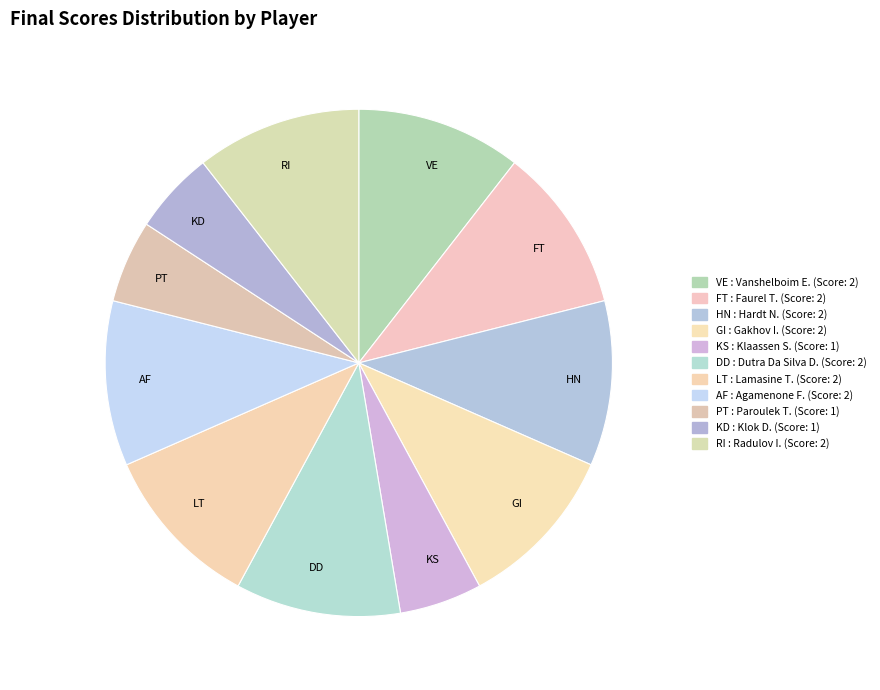

Which has a higher value, PT or GI?

GI